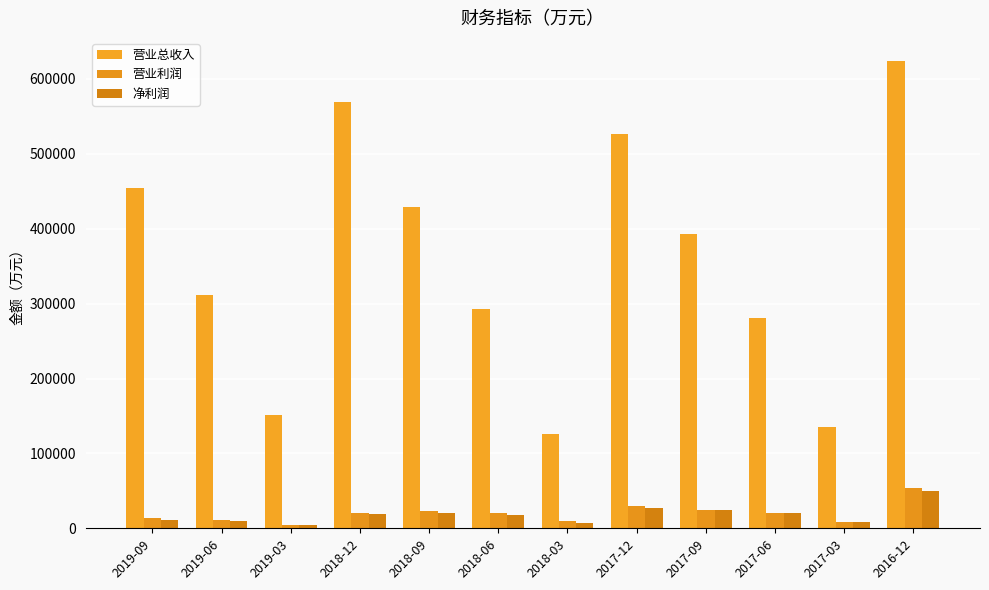

Reading left to right, what are all the values shown in this chart?

营业总收入: 2019-09=454622	2019-06=312129	2019-03=151889	2018-12=569318	2018-09=429067	2018-06=292594	2018-03=125858	2017-12=526878	2017-09=393529	2017-06=280939	2017-03=135633	2016-12=623714
营业利润: 2019-09=13456	2019-06=11309	2019-03=4203	2018-12=21066	2018-09=22519	2018-06=19897	2018-03=9212	2017-12=29838	2017-09=25033	2017-06=20552	2017-03=8577	2016-12=53754
净利润: 2019-09=11366	2019-06=9885	2019-03=3942	2018-12=19008	2018-09=19800	2018-06=17358	2018-03=7657	2017-12=26545	2017-09=24040	2017-06=20469	2017-03=8056	2016-12=50417